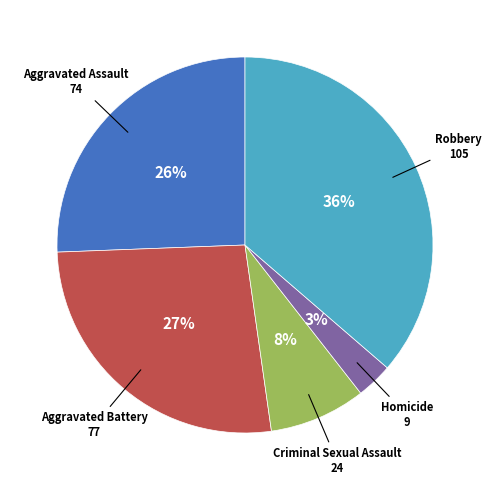

Combined, do Homicide and Criminal Sexual Assault account for over 50%?

No